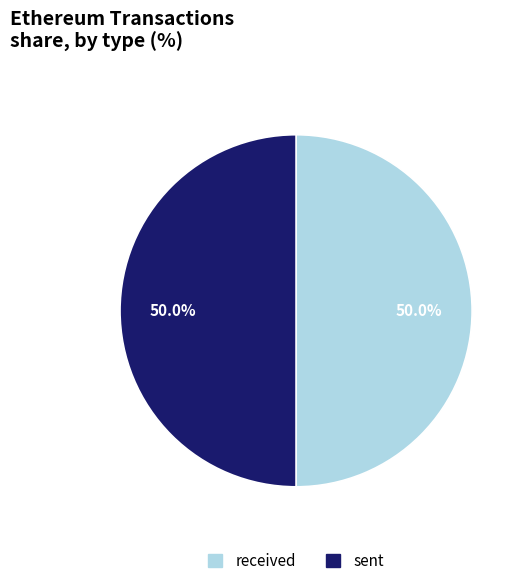

What is the total percentage of sent and received?

100.0%